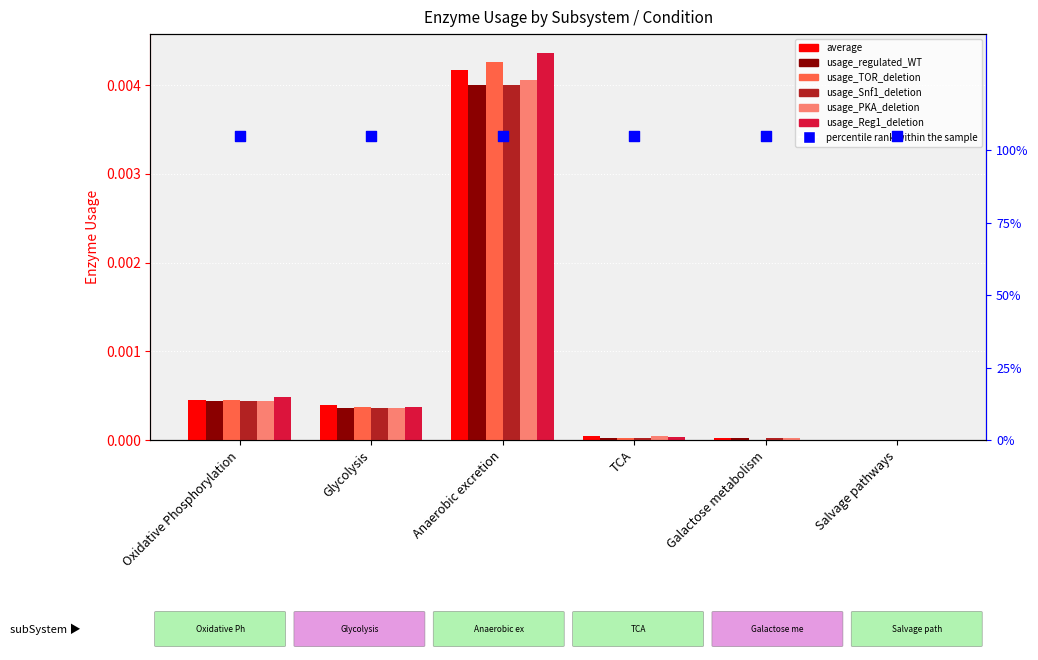

Which series reaches the maximum Y coordinate?

usage_Reg1_deletion